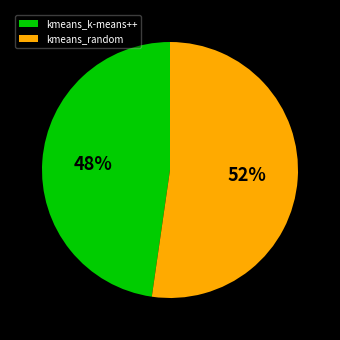

Do kmeans_random and kmeans_k-means++ together represent more than half of the pie?

Yes